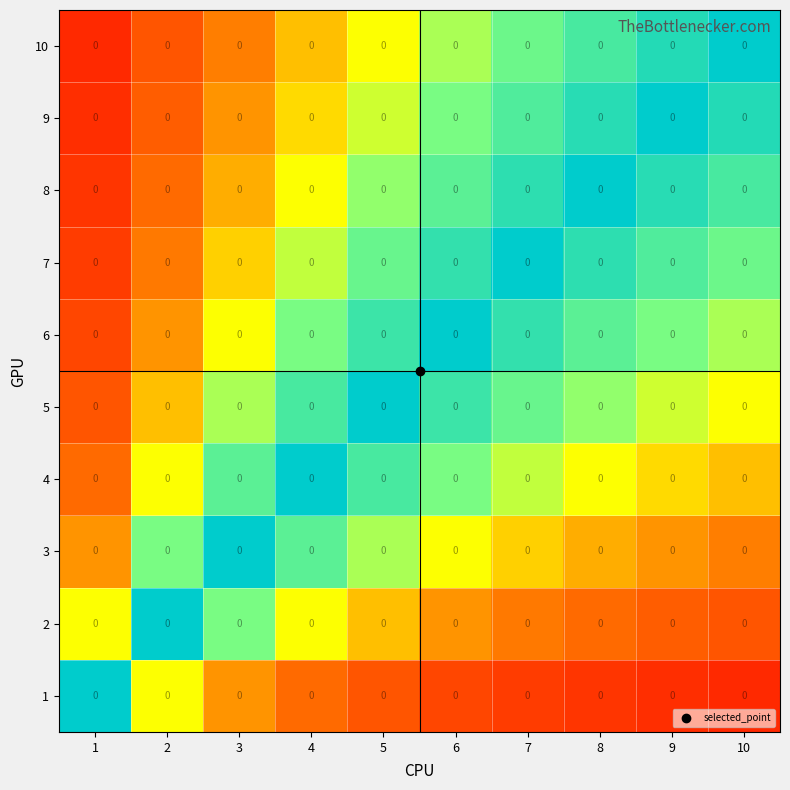

Which has a higher value, 1 or 6?

1